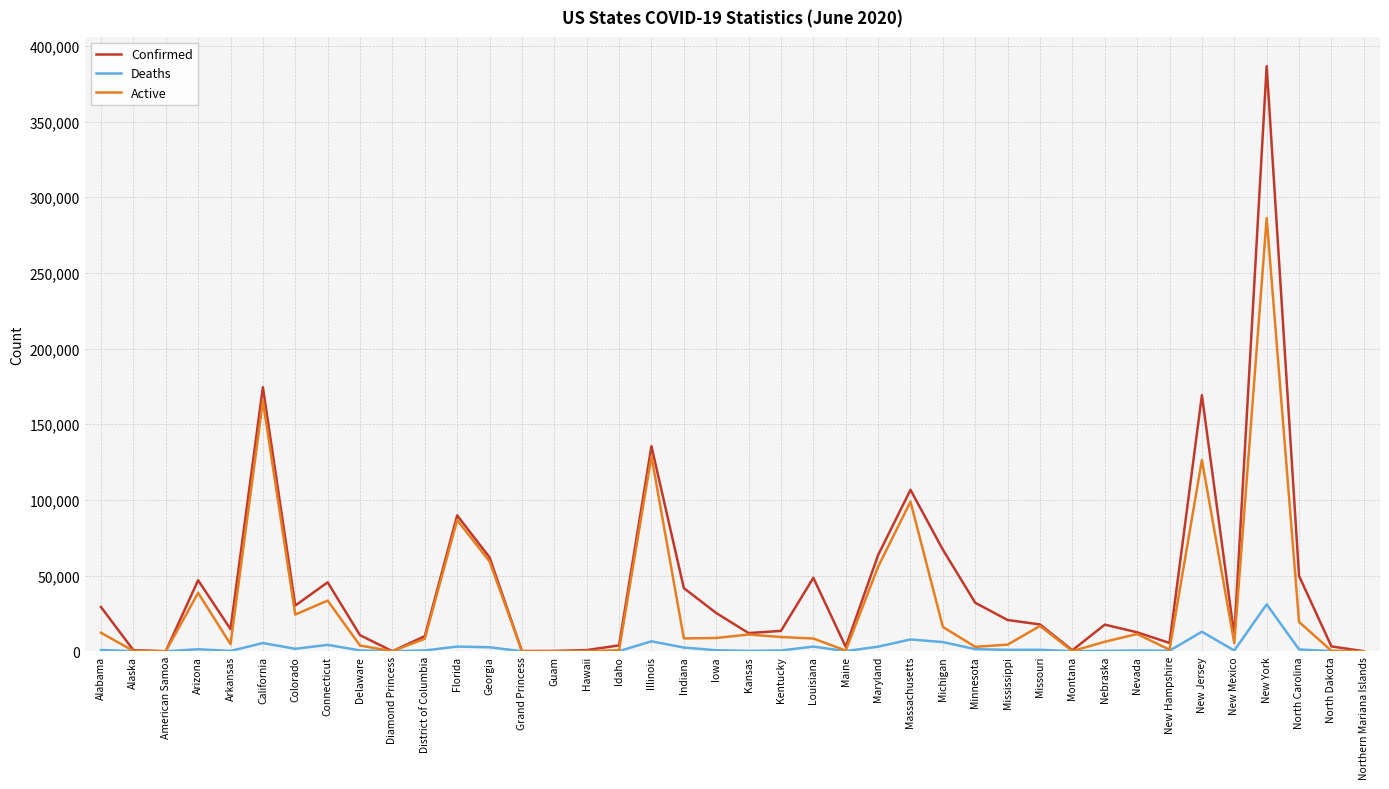

Rank the series by their maximum value, from highest to lowest.

Confirmed, Active, Deaths